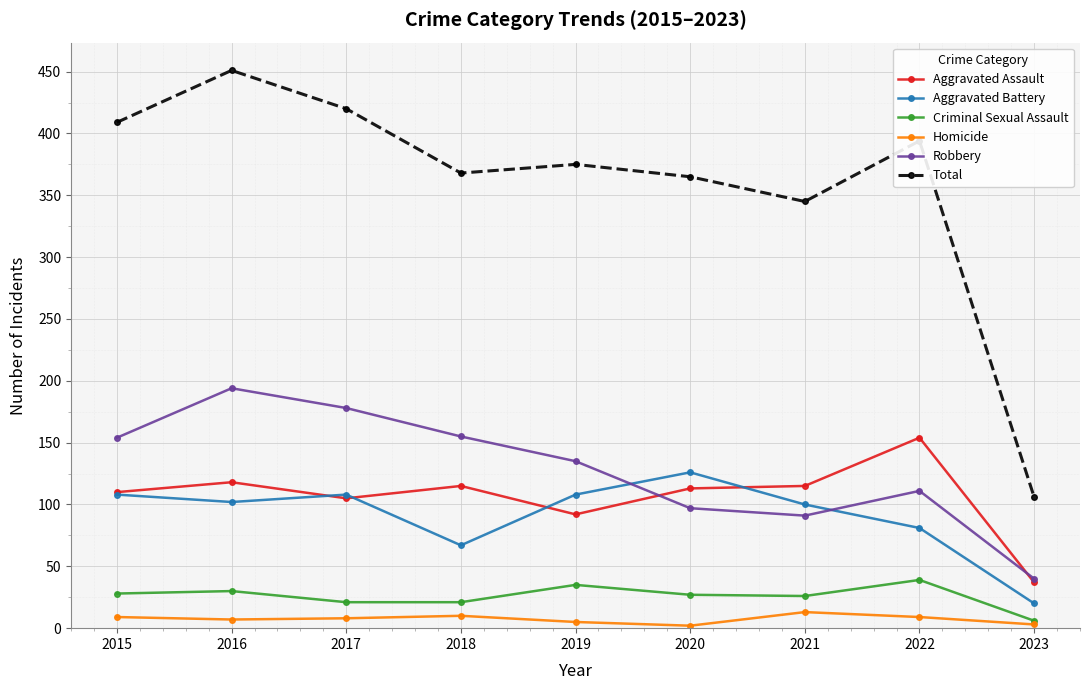

What is the total value across all series at 2015?

818